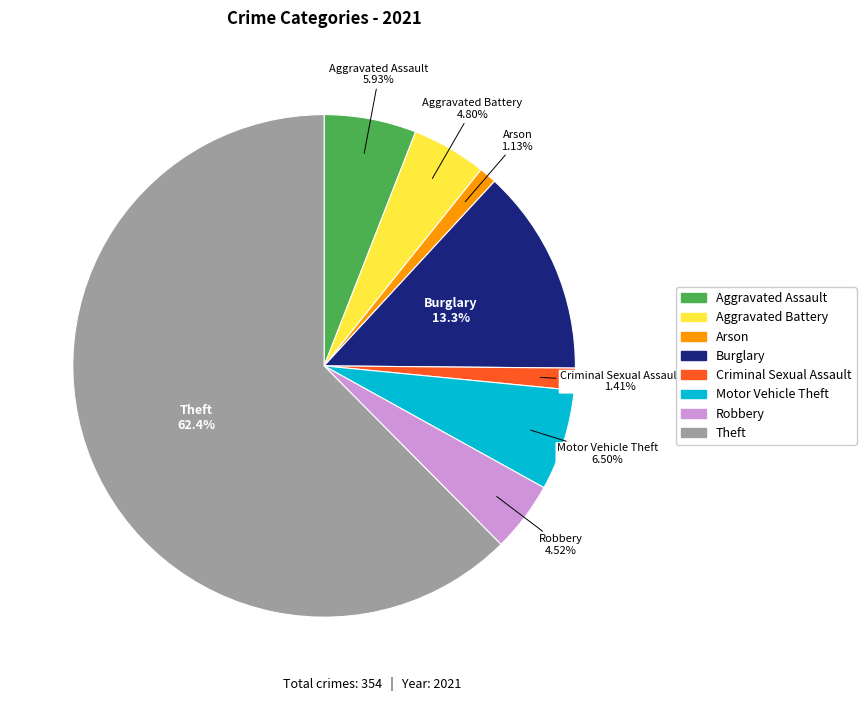

What is the largest slice in the pie chart?

Theft